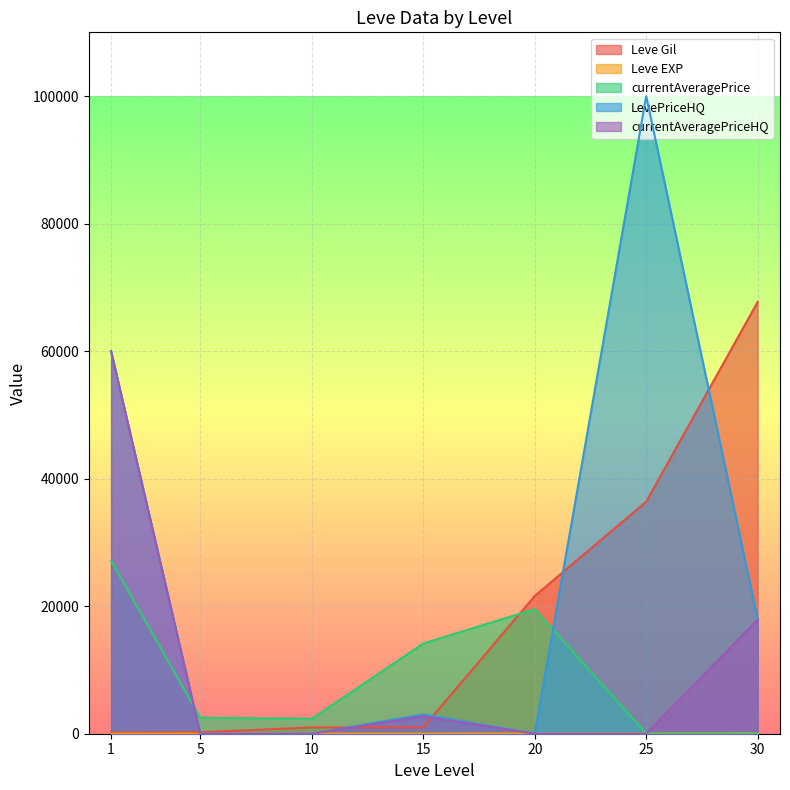

What is the total value across all series at 15?

20879